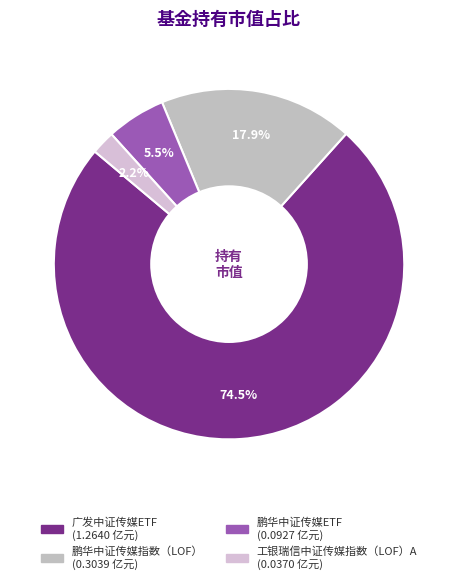

True or false: 广发中证传媒ETF accounts for 74% of the total.

True